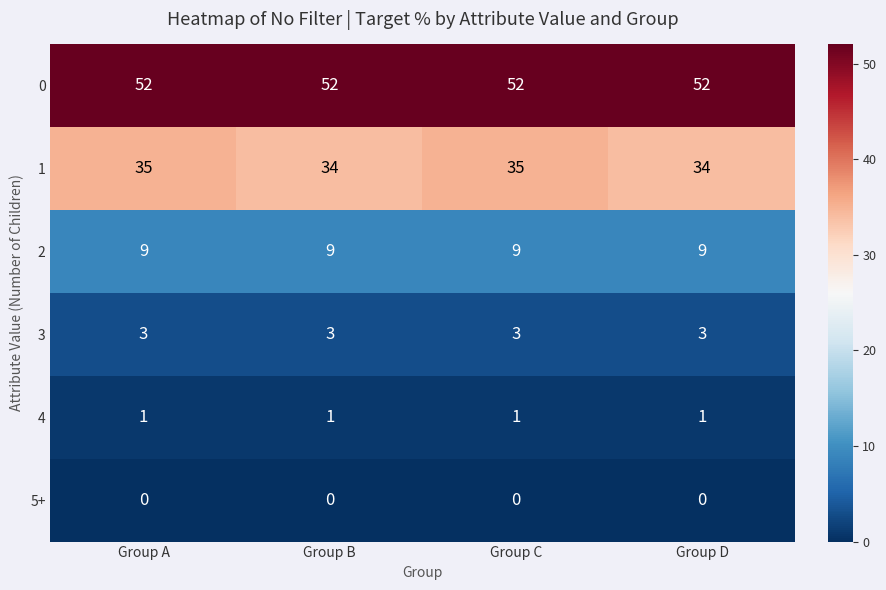

The 3 series shows 5 at Group B. True or false?

False